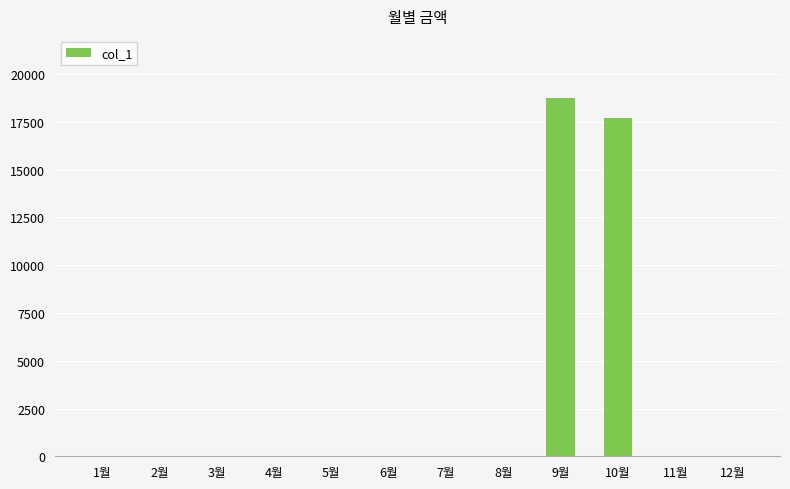

At which category does the chart reach its peak across all series?

9월